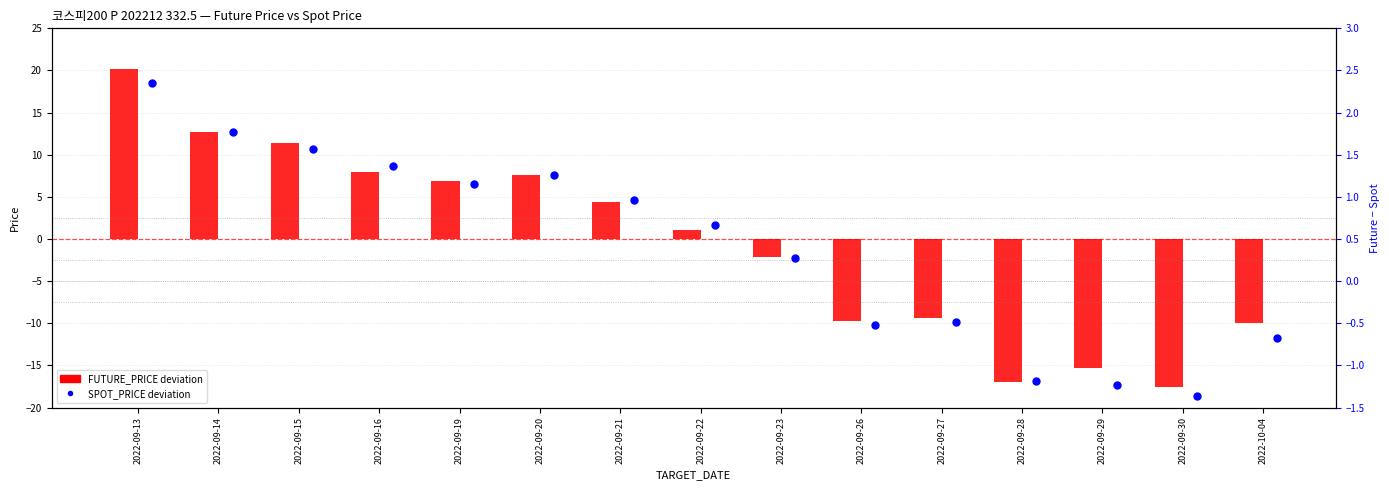

At which category is the sum across all series the highest?

2022-09-13